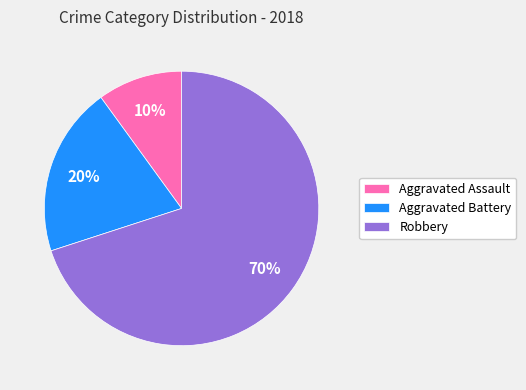

Is it true that Aggravated Battery is 20% of the pie?

True